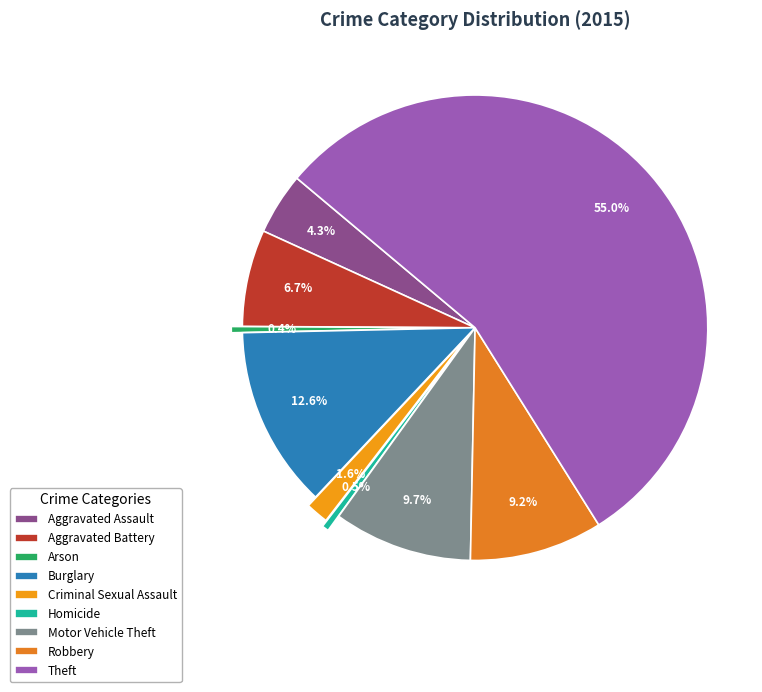

Is Burglary the majority of the pie?

No